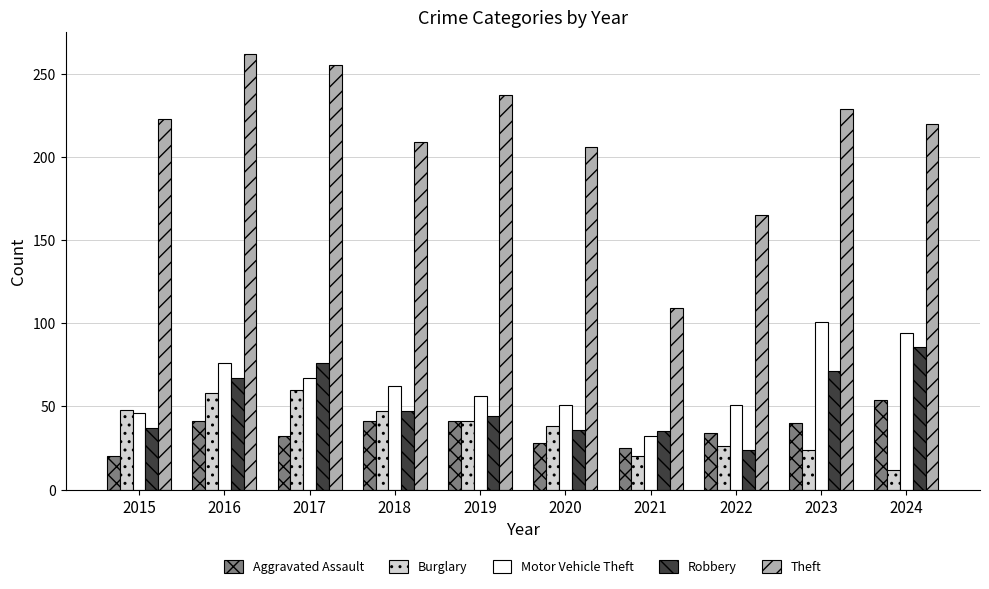

How many bars are there in each group?

5